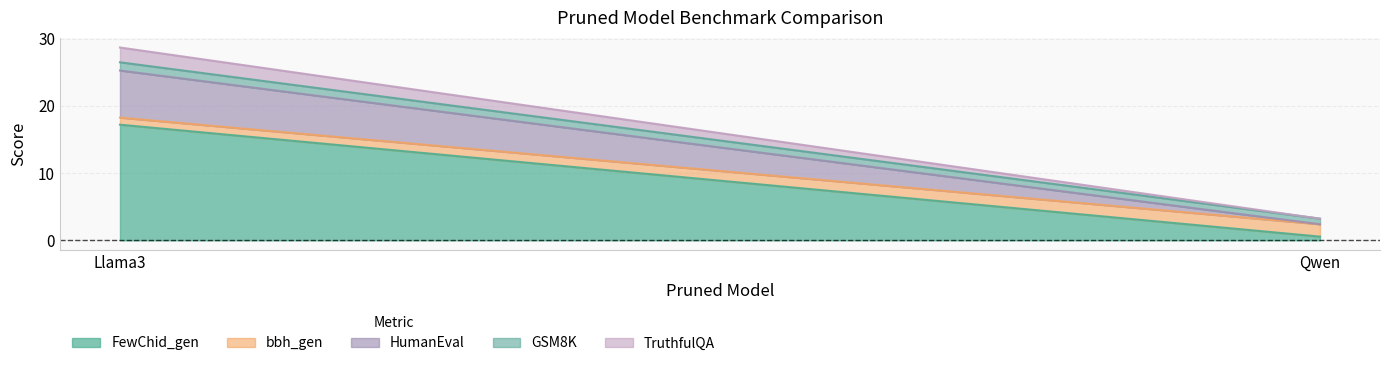

Between Llama3 and Qwen, which series saw the biggest shift?

FewChid_gen